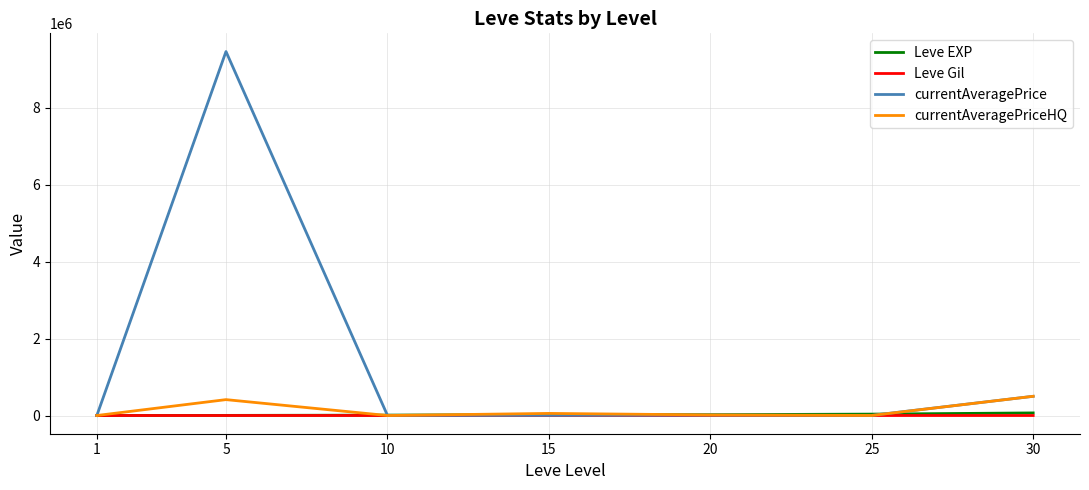

Between 5 and 10, which series saw the biggest shift?

currentAveragePrice